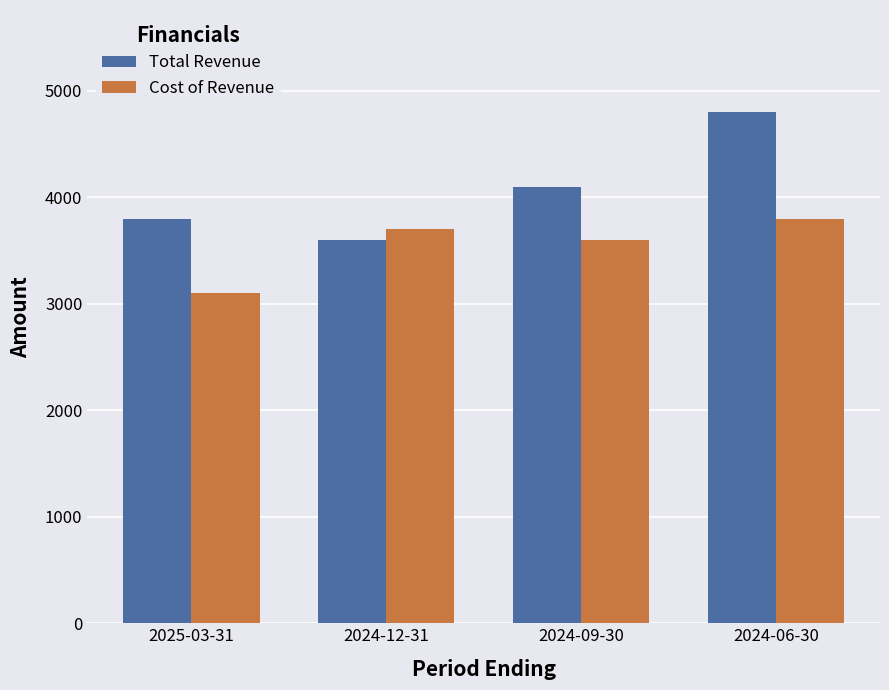

Is the value of Cost of Revenue at 2024-09-30 greater than the value of Total Revenue at 2024-09-30?

No